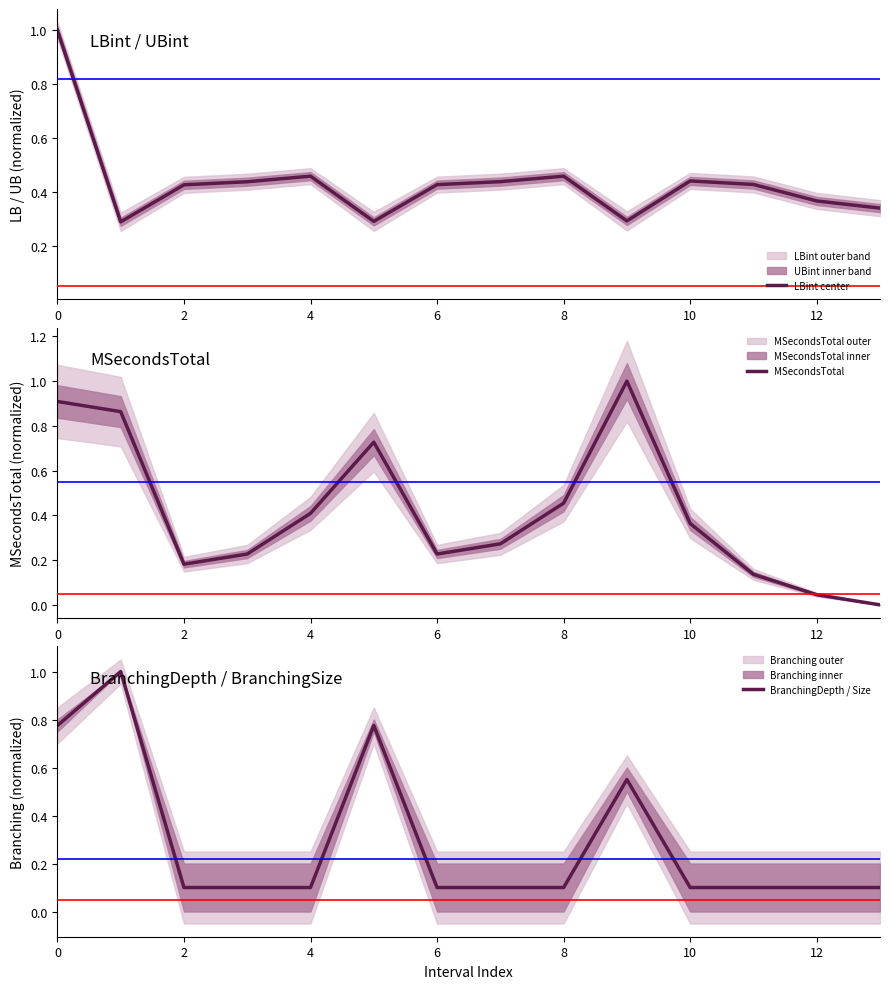

How many LBint center values are between 0 and 1?

14